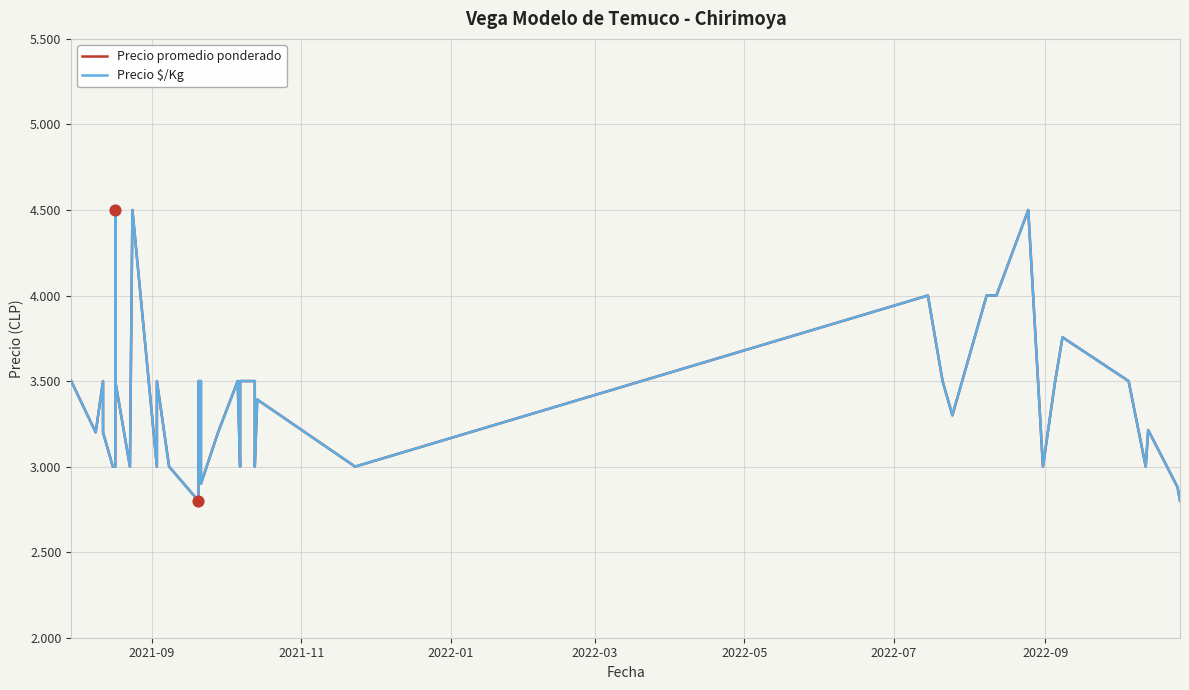

Which series contains the lowest Y value?

Precio promedio ponderado